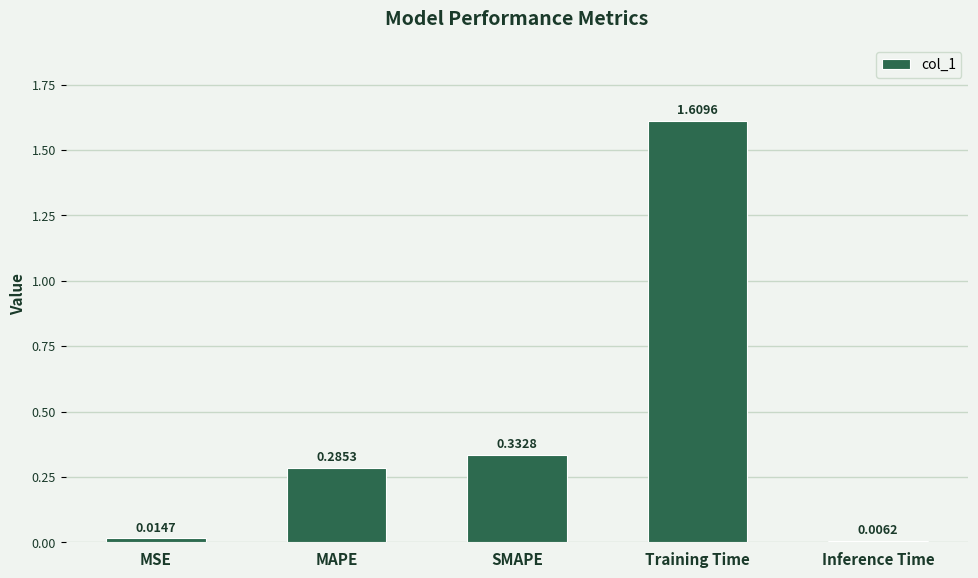

At which category does the chart reach its minimum across all series?

Inference Time